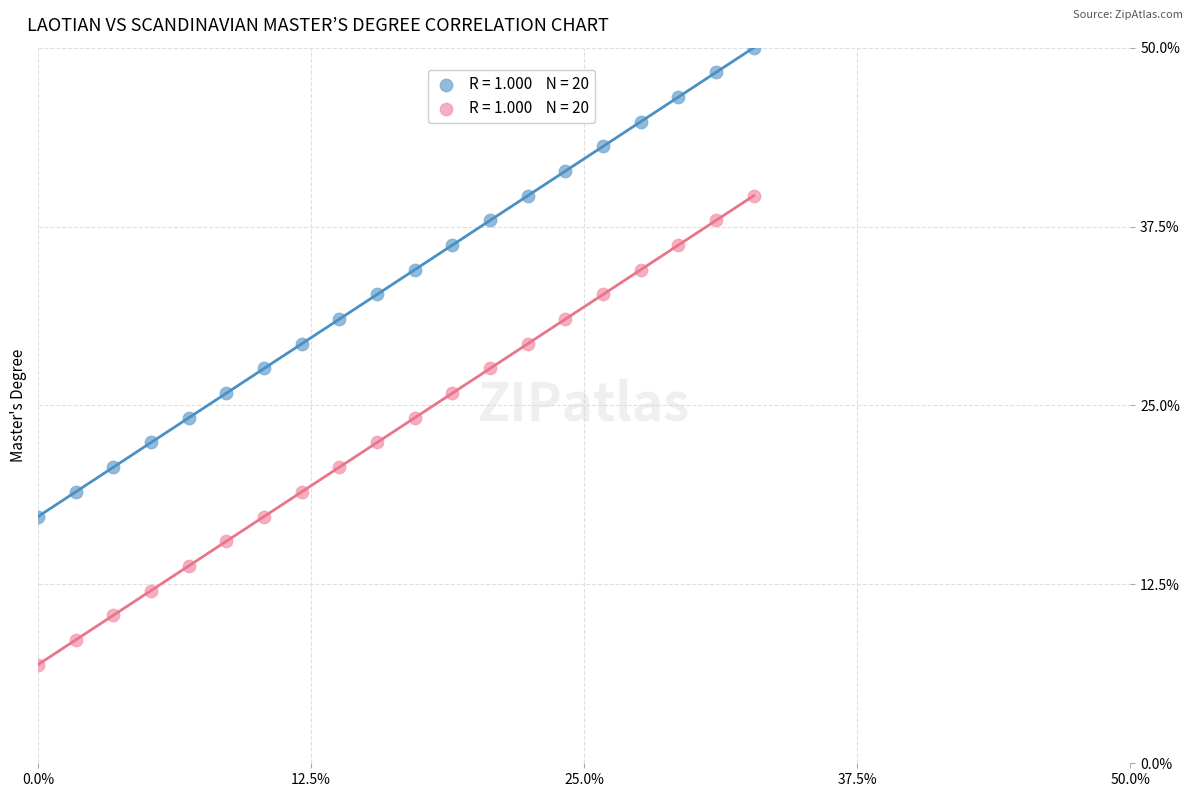

Across all data points, what is the range of Y values (max minus min)?

43.1